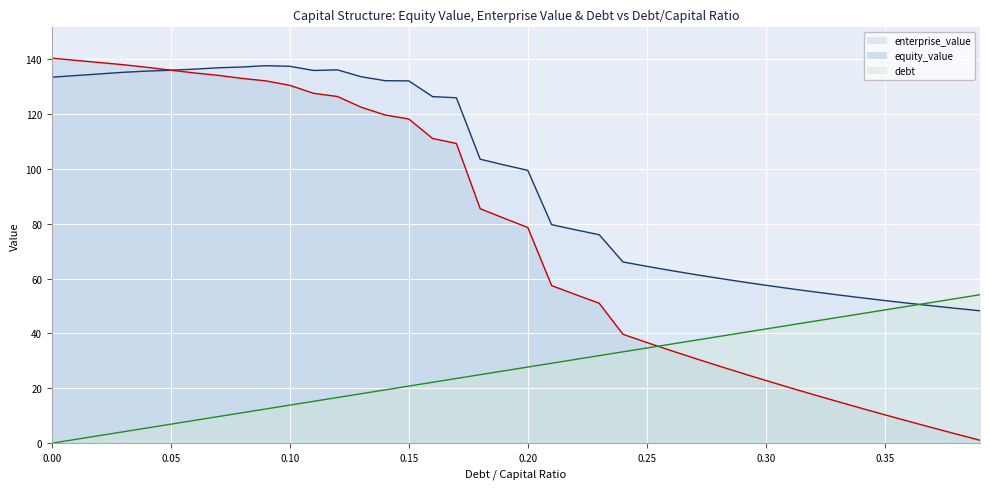

What is the maximum value for equity_value?

140.4